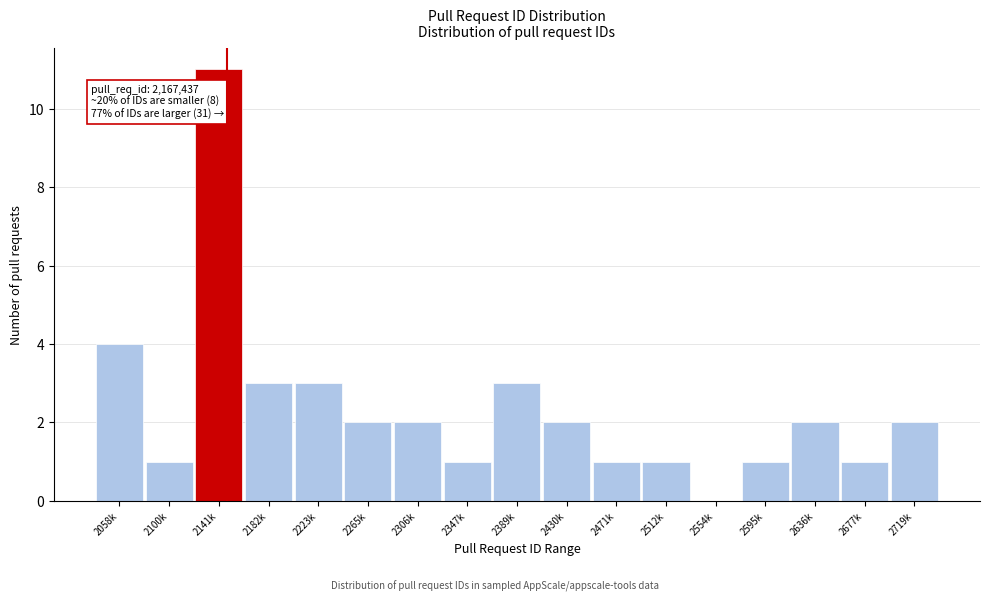

Reading right to left, transcribe all the data shown in this chart.

2719k=2	2677k=1	2636k=2	2595k=1	2554k=0	2512k=1	2471k=1	2430k=2	2389k=3	2347k=1	2306k=2	2265k=2	2223k=3	2182k=3	2141k=11	2100k=1	2058k=4